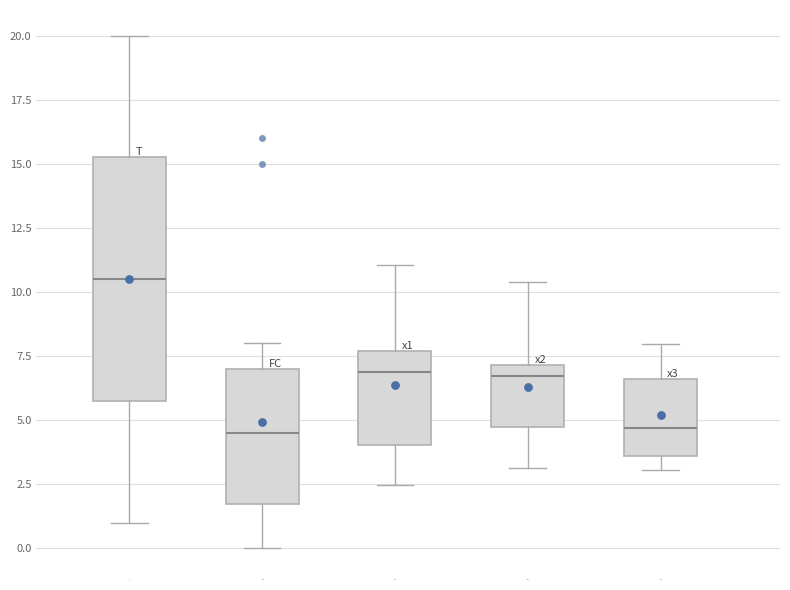

Reading left to right, read every box against the y-axis: the position of its median line, the range the box covers, and the ends of its whiskers. The values are not printed on the chart, so give them approximately, as read against the axis.

T: median 10.5, box 6.0 to 15.5, whiskers 1.0 to 20.0
FC: median 4.5, box 2.0 to 7.0, whiskers 0.0 to 8.0
x1: median 7.0, box 4.0 to 7.5, whiskers 2.5 to 11.0
x2: median 6.5, box 4.5 to 7.0, whiskers 3.0 to 10.5
x3: median 4.5, box 3.5 to 6.5, whiskers 3.0 to 8.0